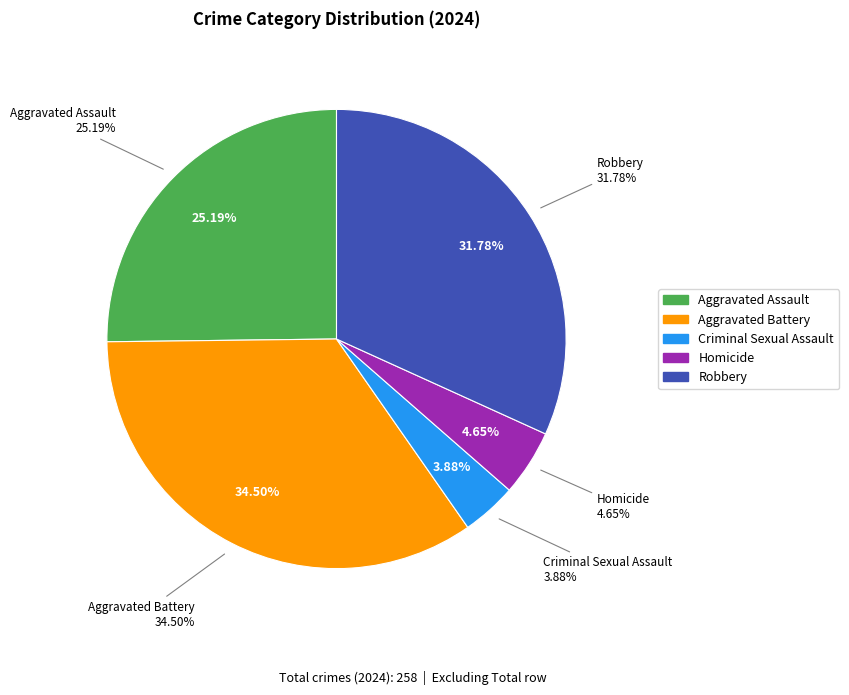

What is the largest slice in the pie chart?

Aggravated Battery